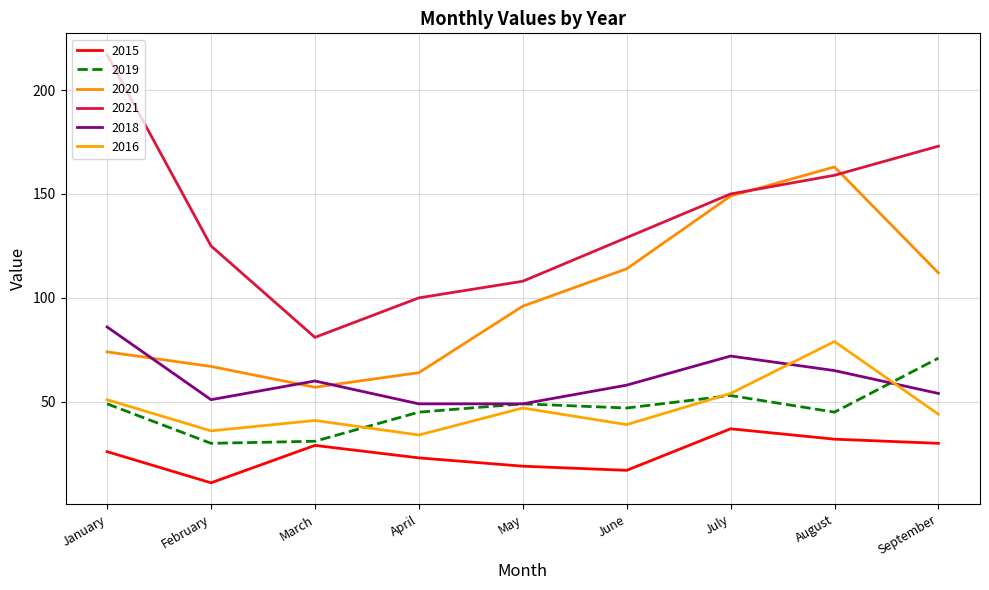

Does the chart display data point markers on the line(s)?

No